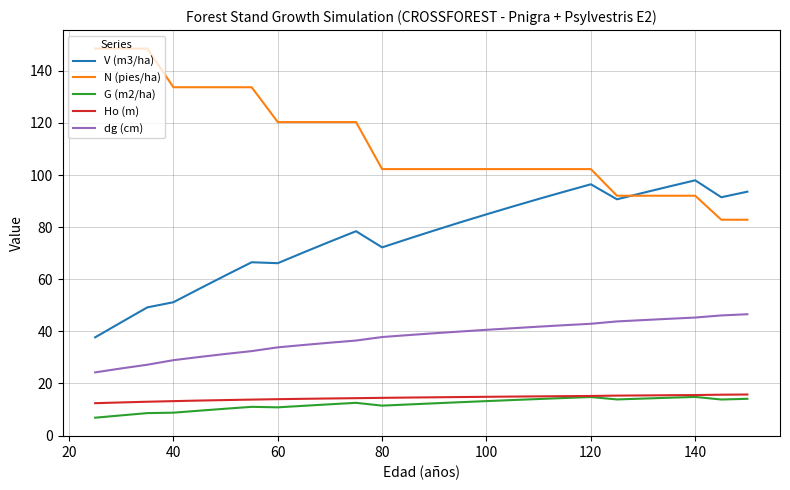

Which series has the largest total across all categories?

N (pies/ha)